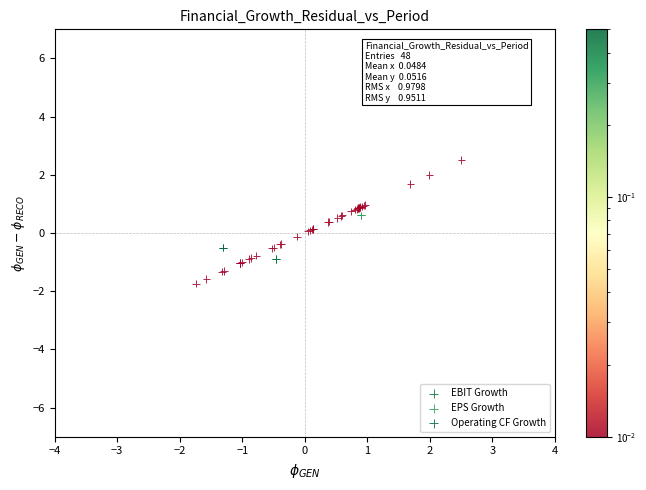

Which series contains the highest Y value?

EPS Growth